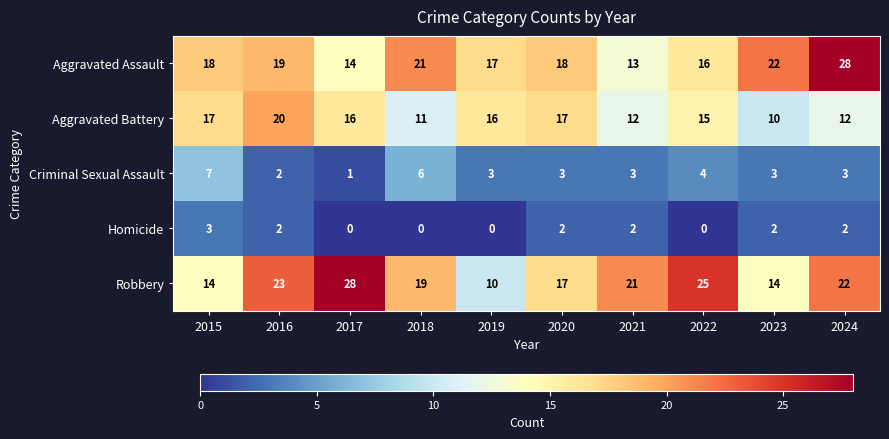

What is the greatest value displayed?

28